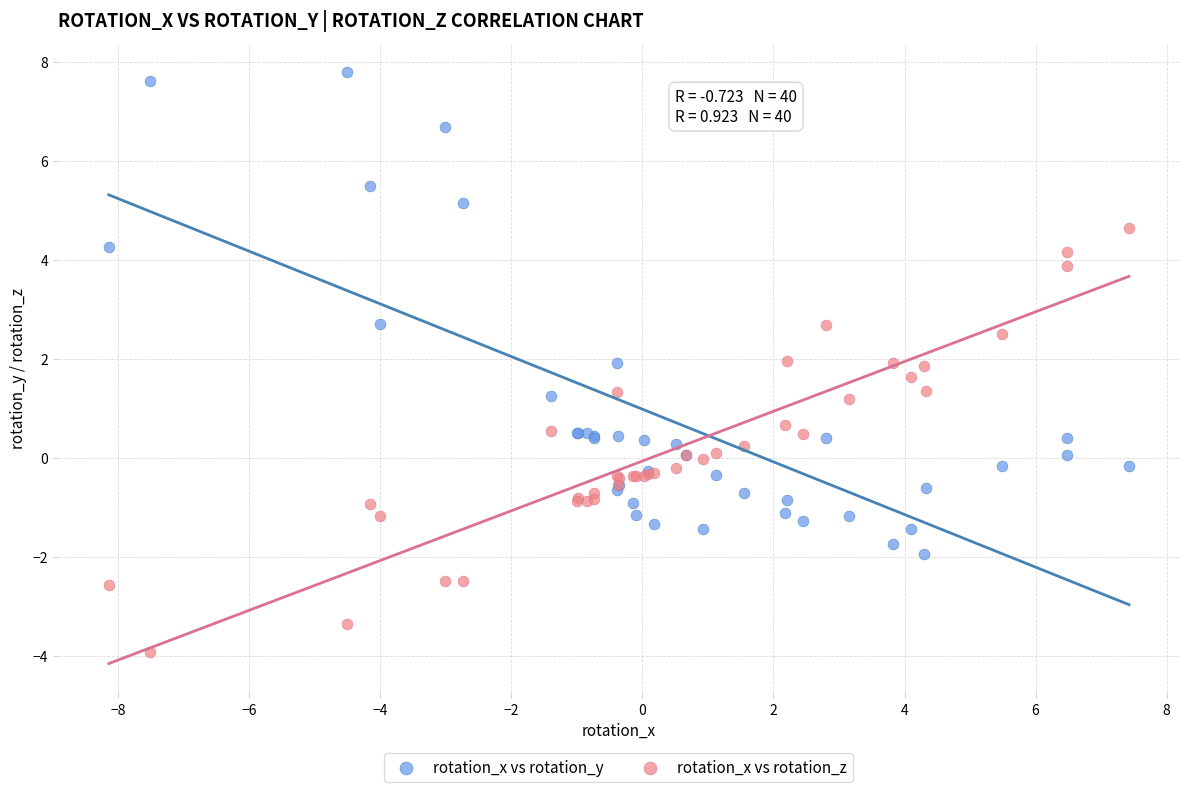

Which series reaches the minimum Y coordinate?

rotation_x vs rotation_z